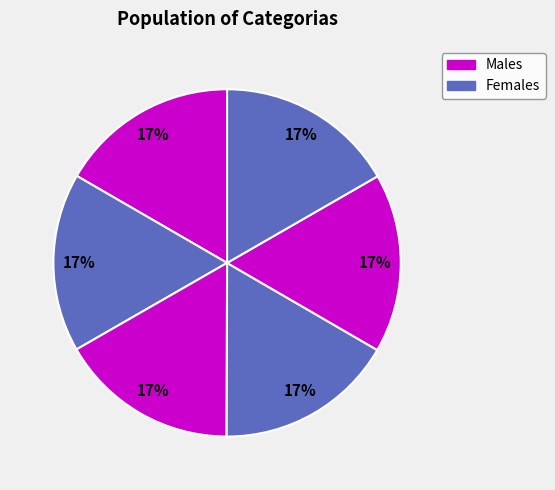

How many segments does this pie chart have?

6